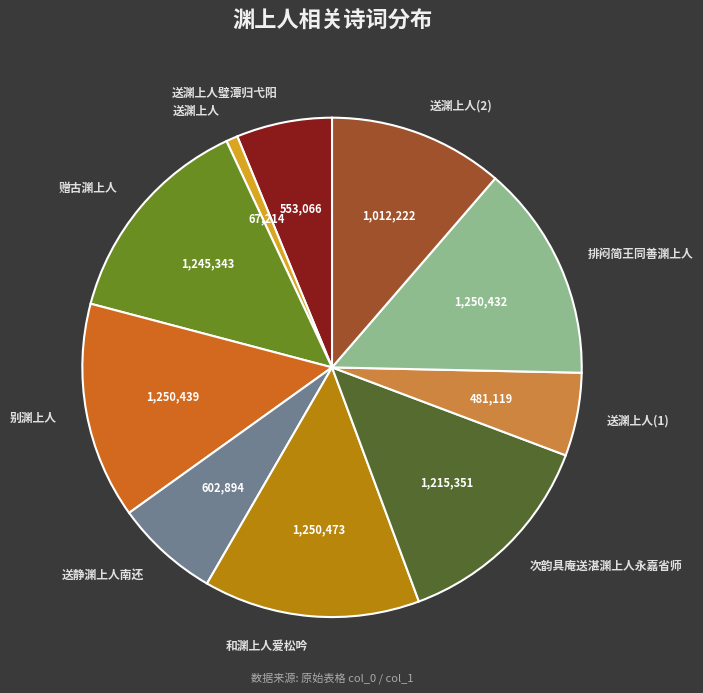

Do 排闷简王同善渊上人 and 送静渊上人南还 together represent more than half of the pie?

No